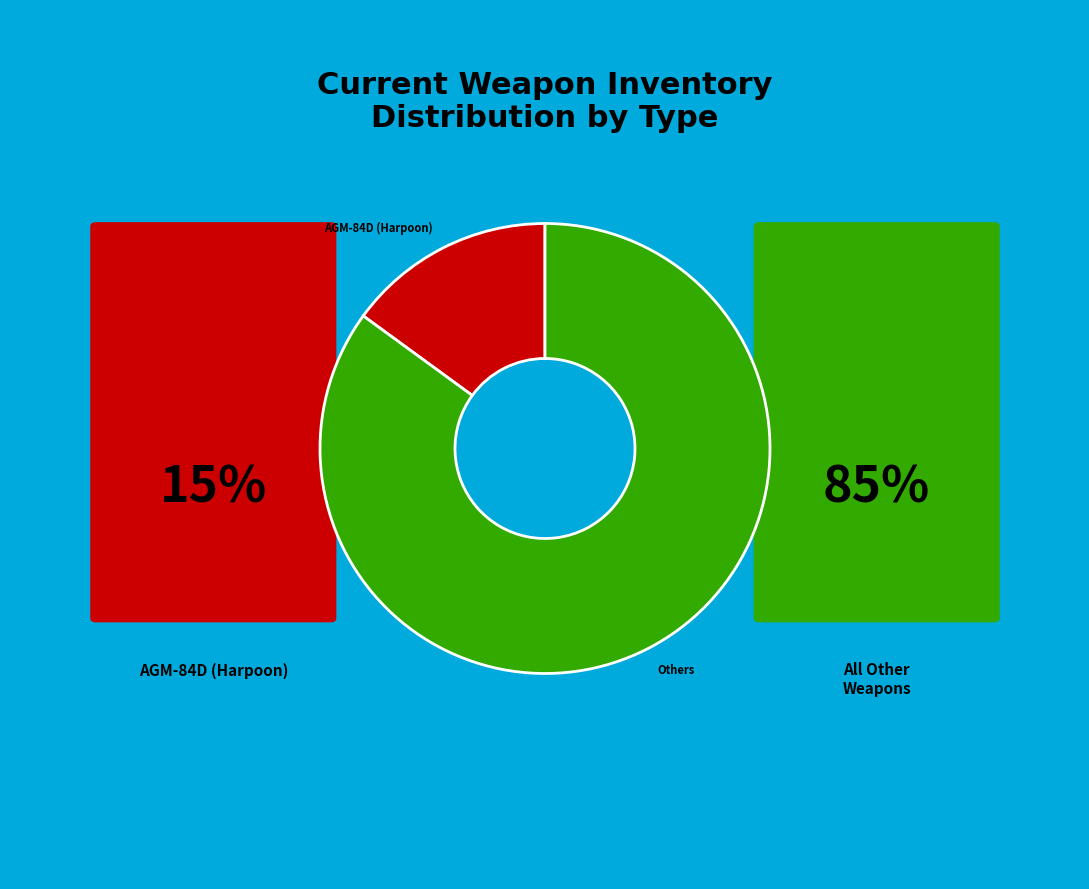

Between Others and AGM-84D (Harpoon), which is larger?

Others